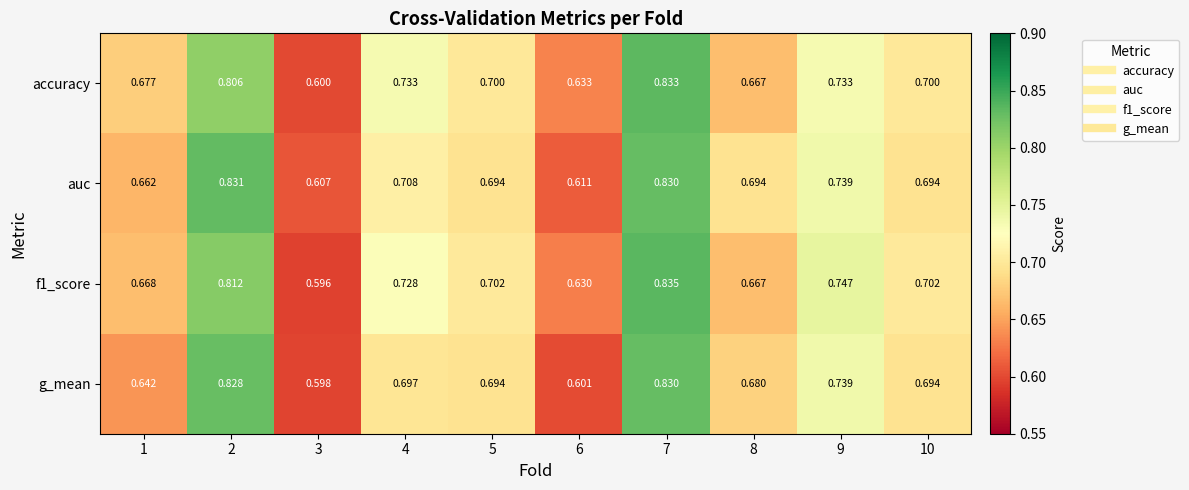

Is the value of auc at 1 greater than the value of accuracy at 10?

No